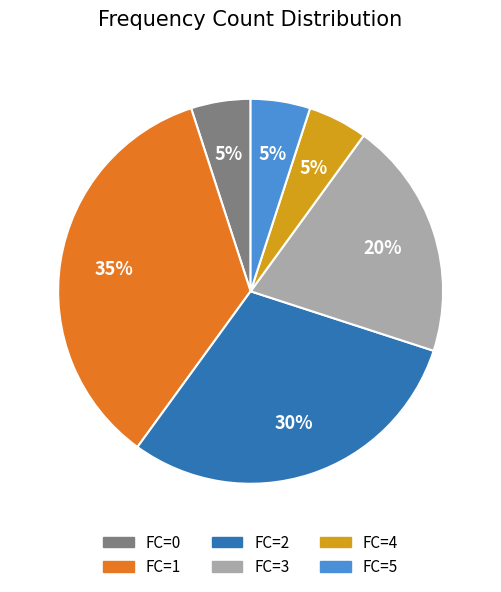

True or false: FC=2 accounts for 38% of the total.

False